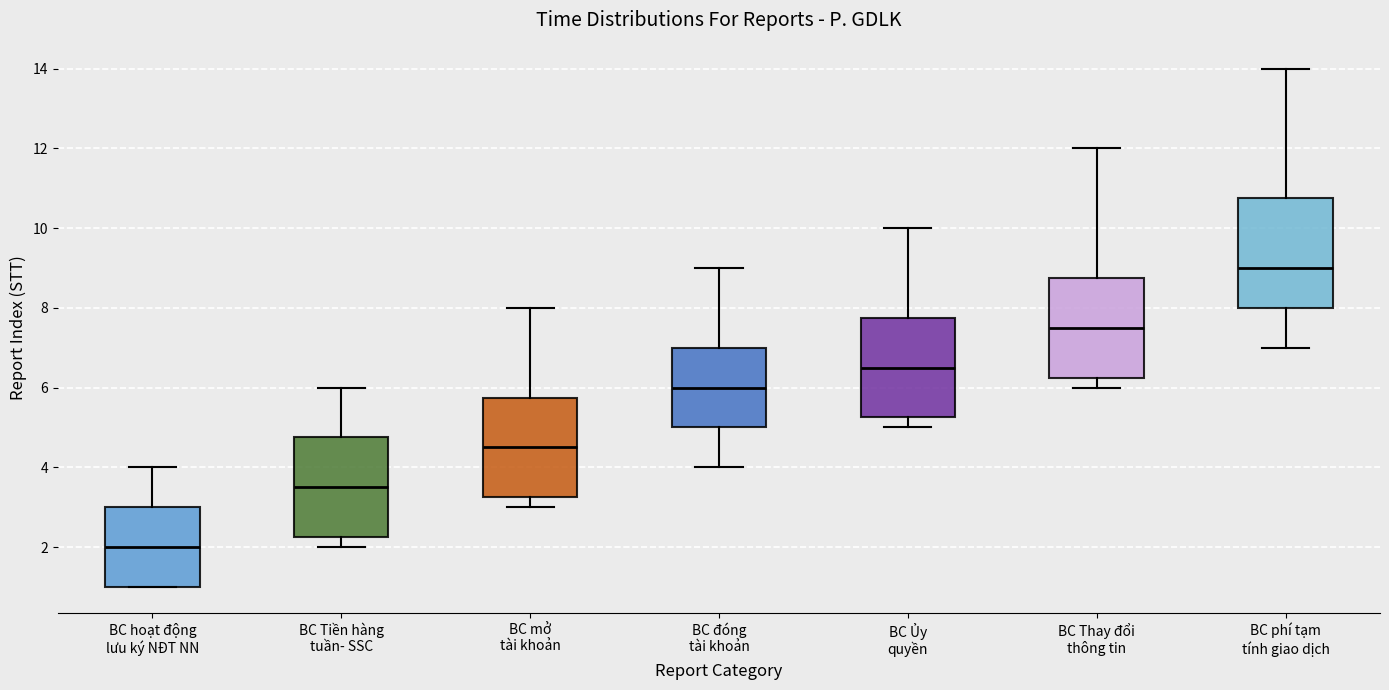

Comparing the boxes themselves (not the whiskers), which one is the tallest?

BC phí tạm tính giao dịch